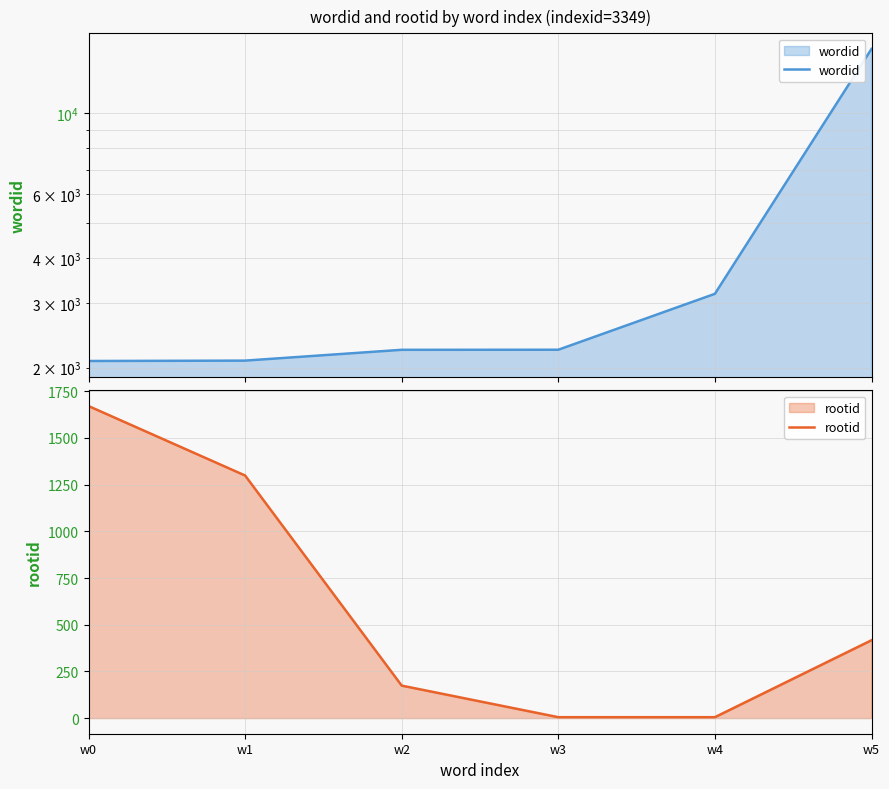

Count the number of categories in the chart.

6